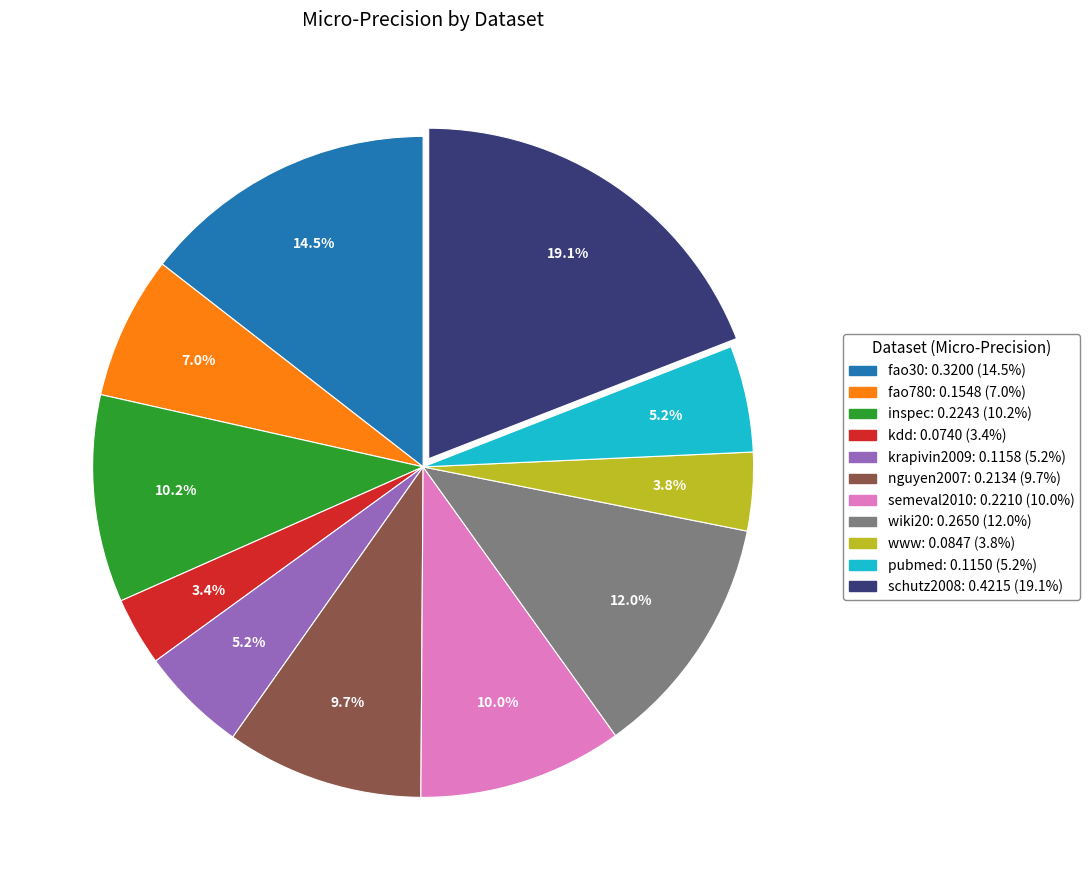

Between nguyen2007 and pubmed, which is larger?

nguyen2007